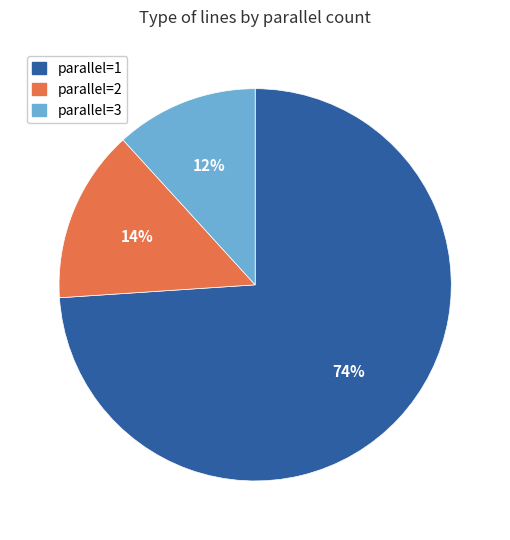

Which category has the smallest portion of the pie?

parallel=3